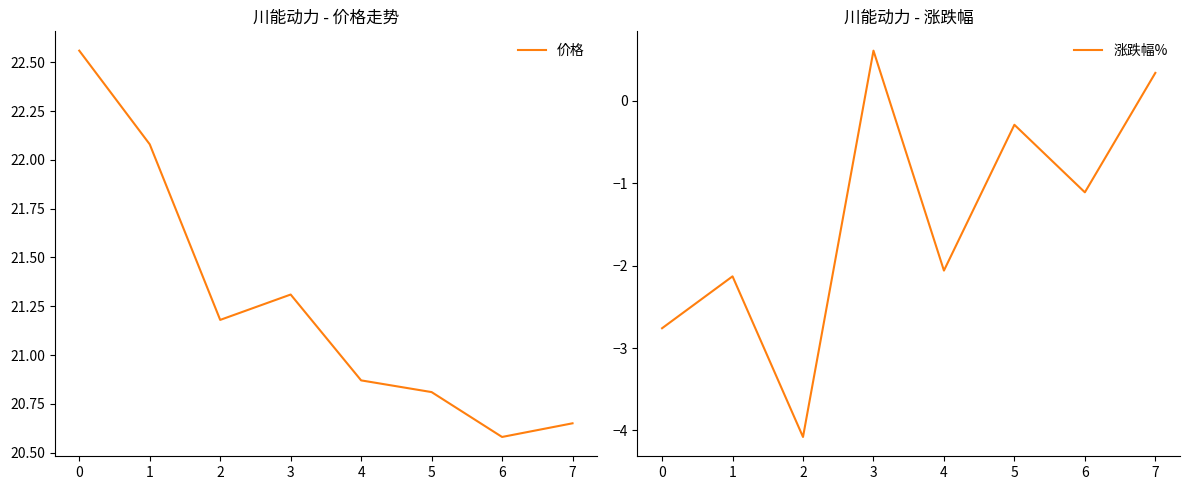

True or false: 涨跌幅% and 价格 cross at least once.

False